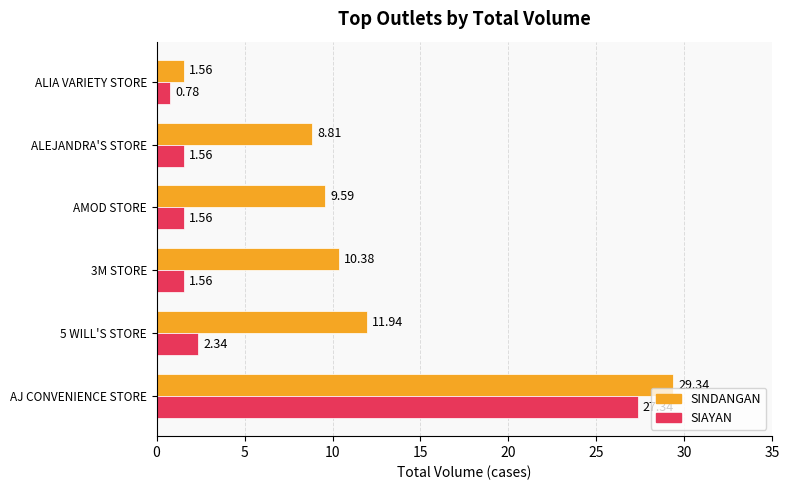

Which category has the lowest value in the SIAYAN series?

ALIA VARIETY STORE